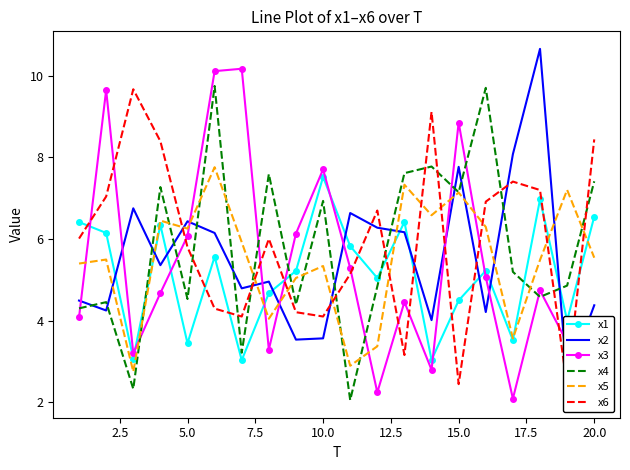

True or false: x3 and x4 cross at least once.

True